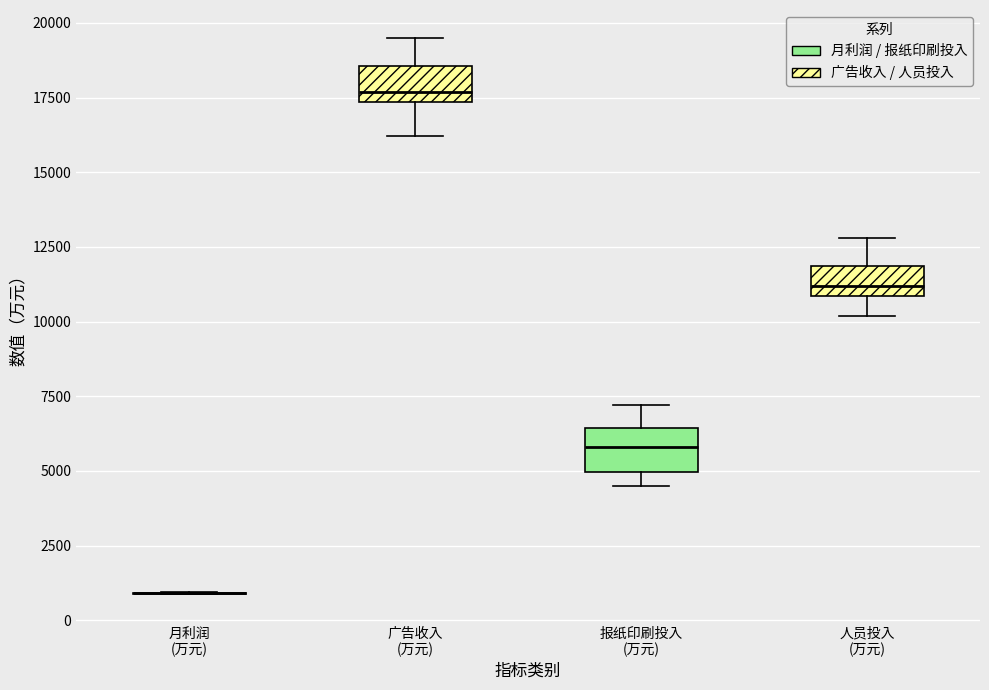

Reading left to right, transcribe this box plot: for each box, give where its median line is, the range the box spans, and where its two whiskers end, as read against the y-axis. The values are not printed on the chart, so give them approximately, as read against the axis.

月利润 (万元): box collapsed to a line at 1000, whiskers 1000 to 1000
广告收入 (万元): median 17500 (just above the box's lower edge), box 17500 to 18500, whiskers 16000 to 19500
报纸印刷投入 (万元): median 6000, box 5000 to 6500, whiskers 4500 to 7000
人员投入 (万元): median 11000 (just above the box's lower edge), box 11000 to 12000, whiskers 10000 to 13000